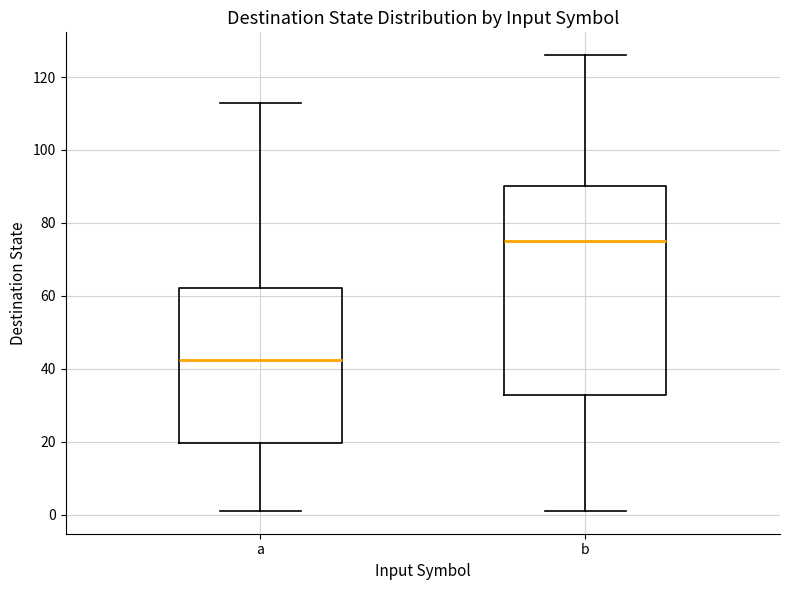

Reading left to right, transcribe this box plot: for each box, give where its median line is, the range the box spans, and where its two whiskers end, as read against the y-axis. The values are not printed on the chart, so give them approximately, as read against the axis.

a: median 42, box 20 to 62, whiskers 2 to 114
b: median 76, box 32 to 90, whiskers 2 to 126